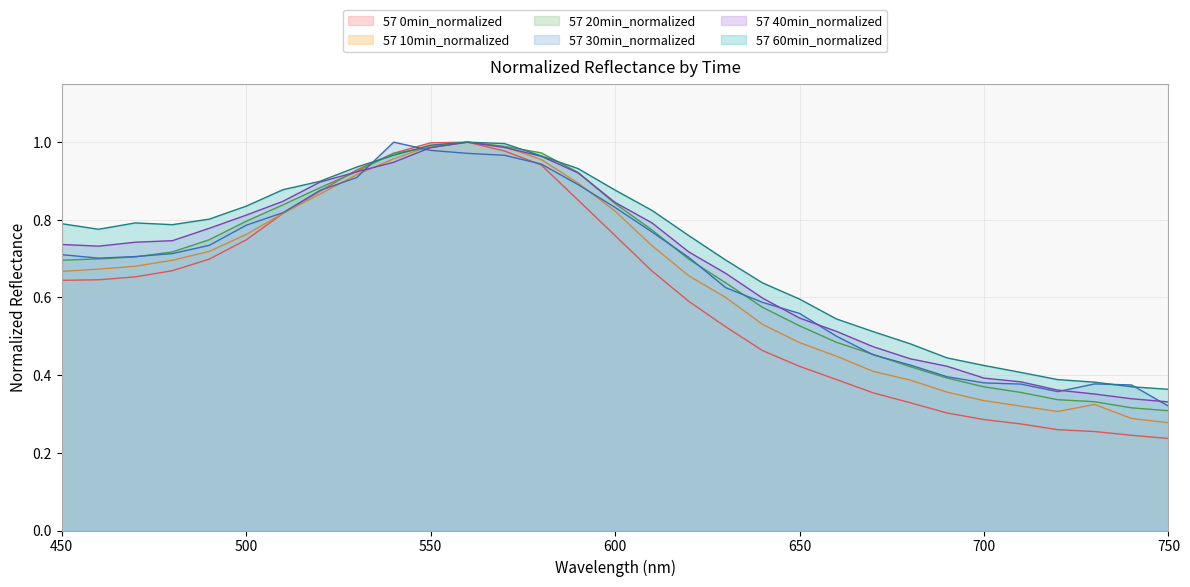

What is the value of the 57 20min_normalized point at the 20th from the left?

0.6